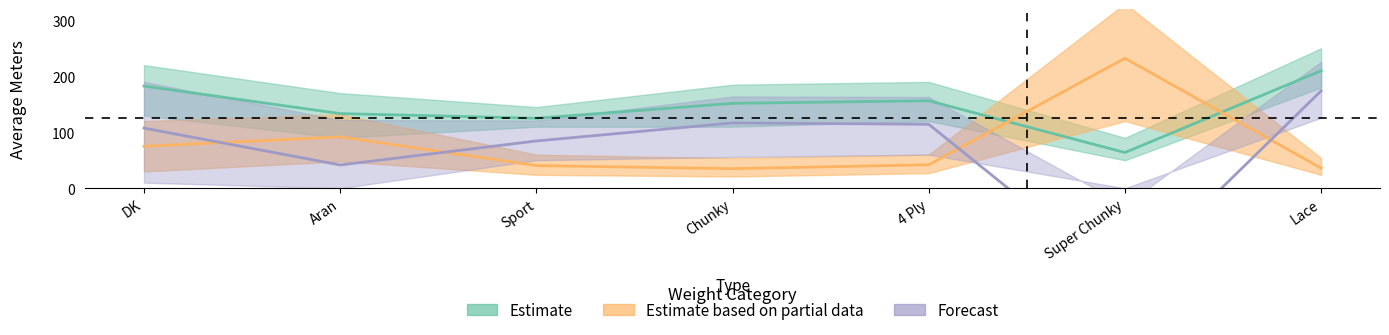

True or false: avg_price_lower and avg_meters_upper cross at least once.

False